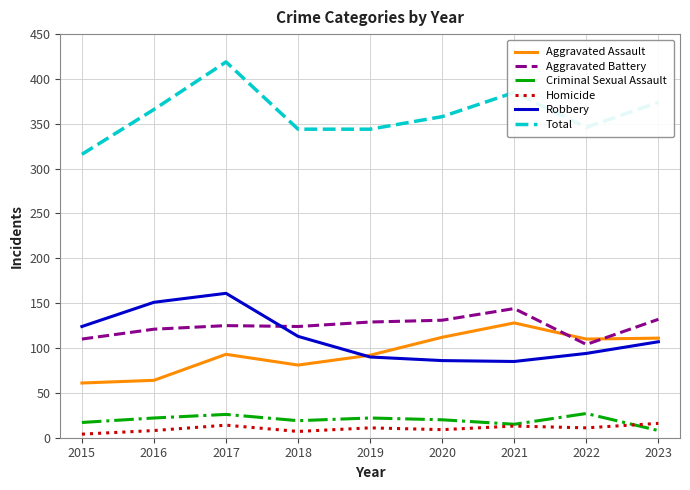

Does the chart have visible grid lines?

Yes